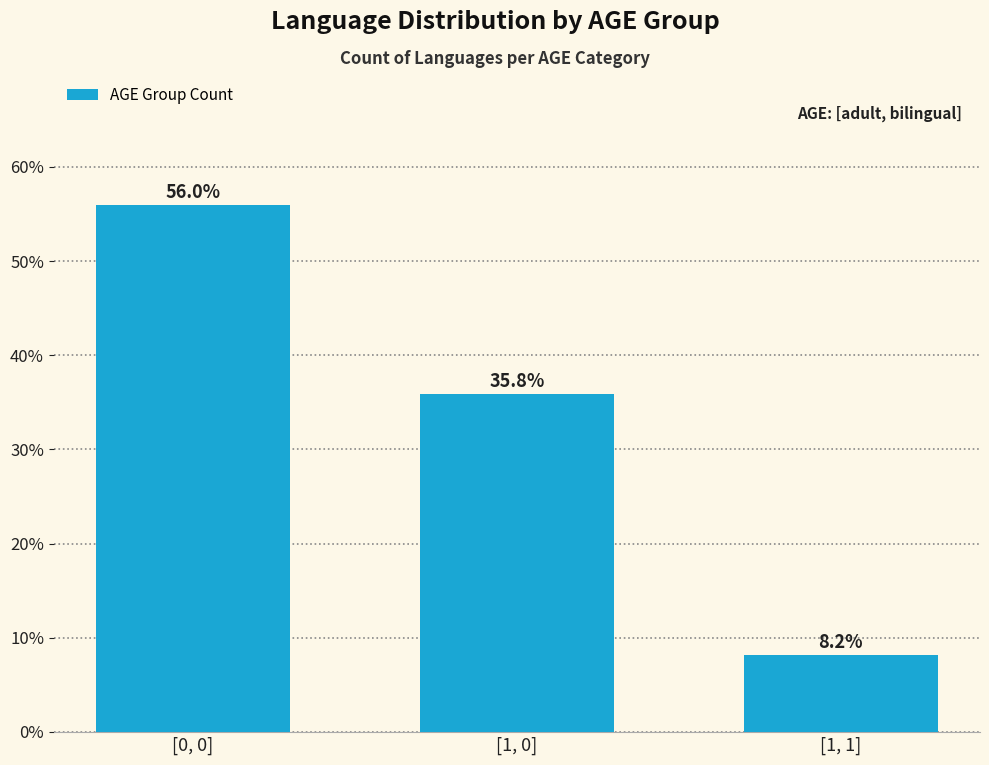

The value at [0, 0] is 82.7. True or false?

False